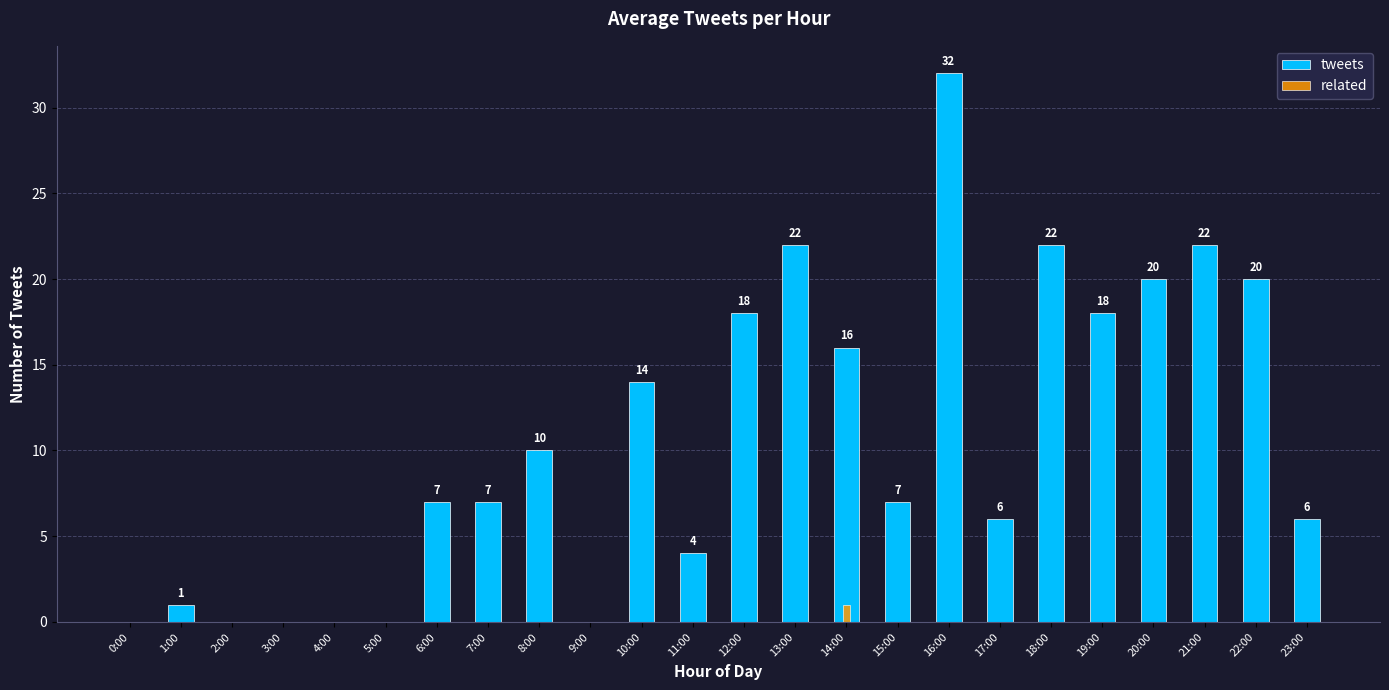

What is the label of the 10th bar from the left?

9:00